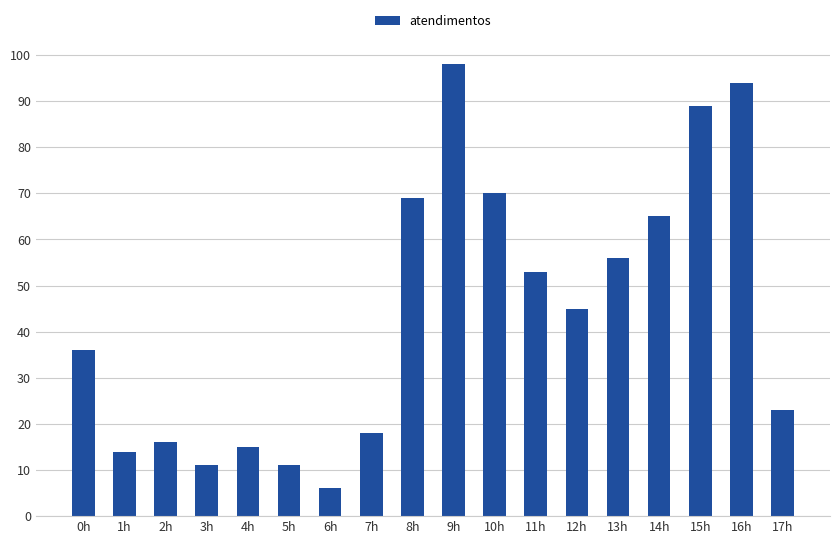

Reading right to left, extract all data points from this chart.

23	94	89	65	56	45	53	70	98	69	18	6	11	15	11	16	14	36